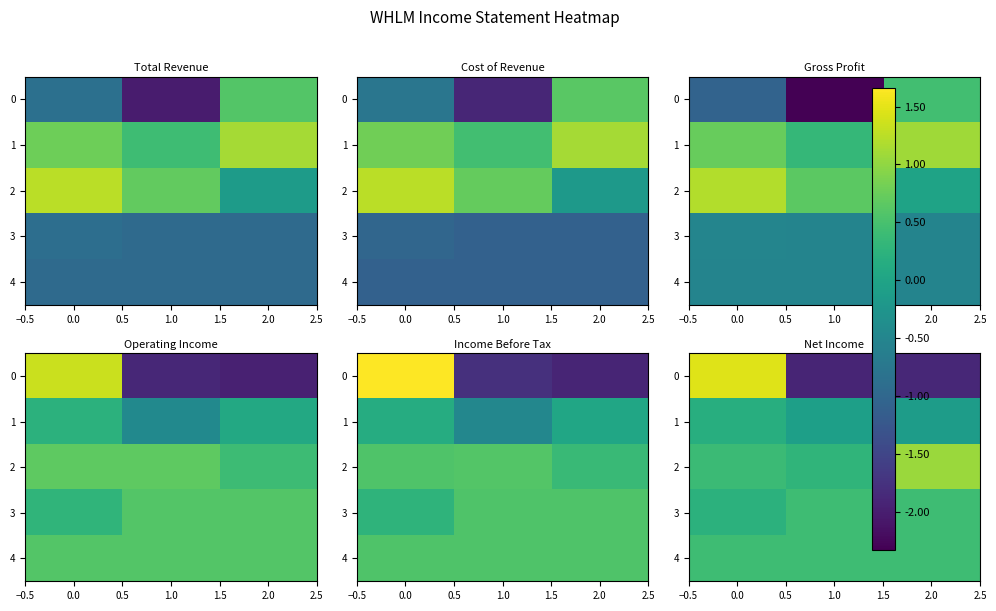

The 2 series shows 0.4 at 0.0. True or false?

True